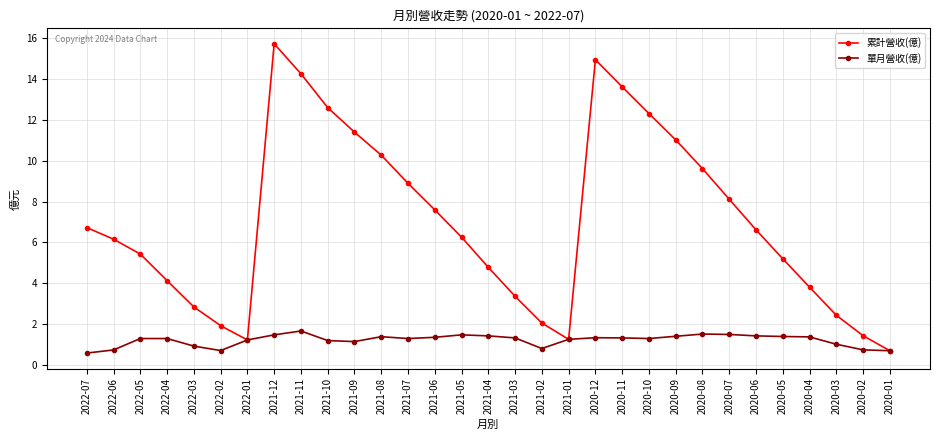

What is the total value across all series at 2020-01?

1.4